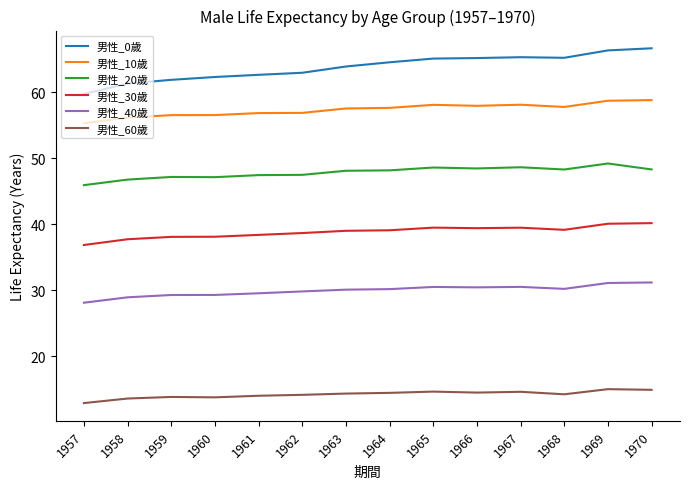

Which series has the largest range (max minus min)?

男性_0歲